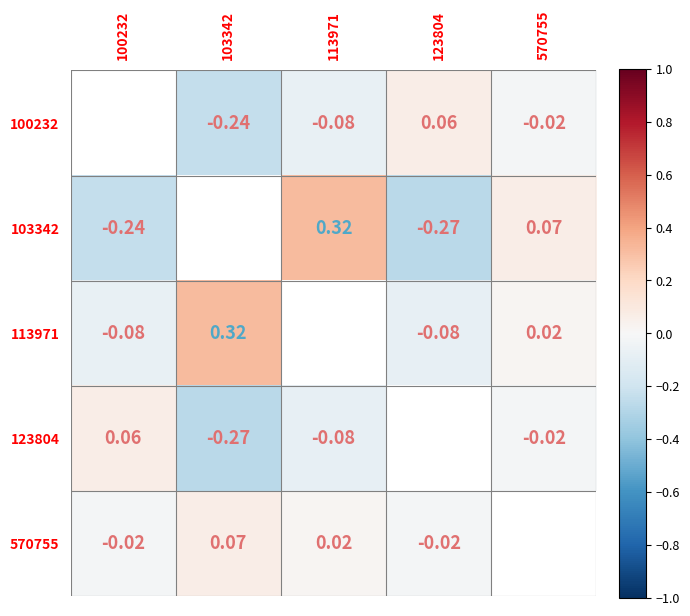

What is the smallest value displayed?

-0.3